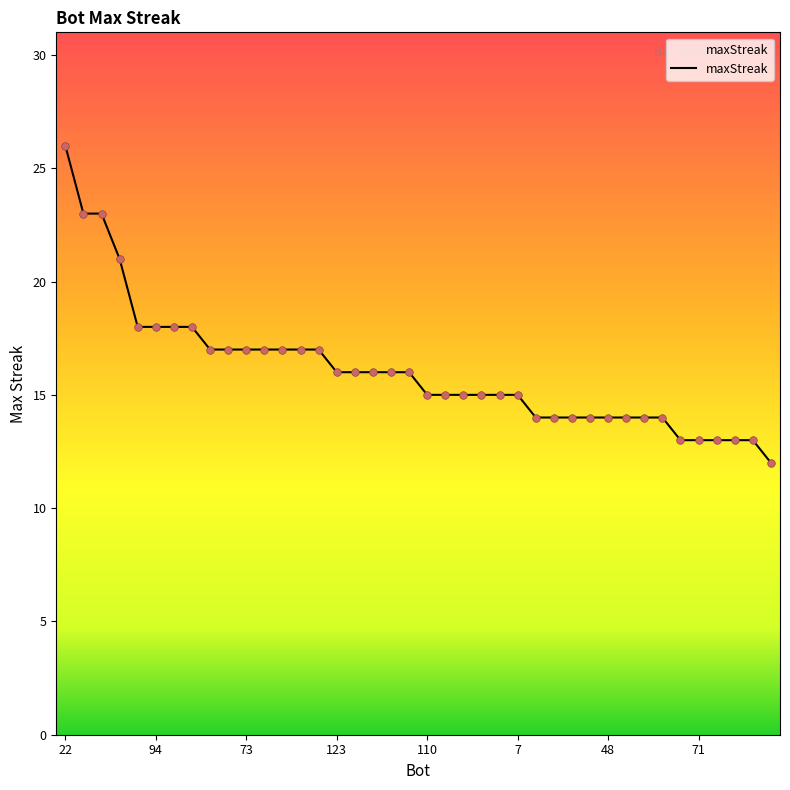

What is the difference between the maximum and minimum values?

14